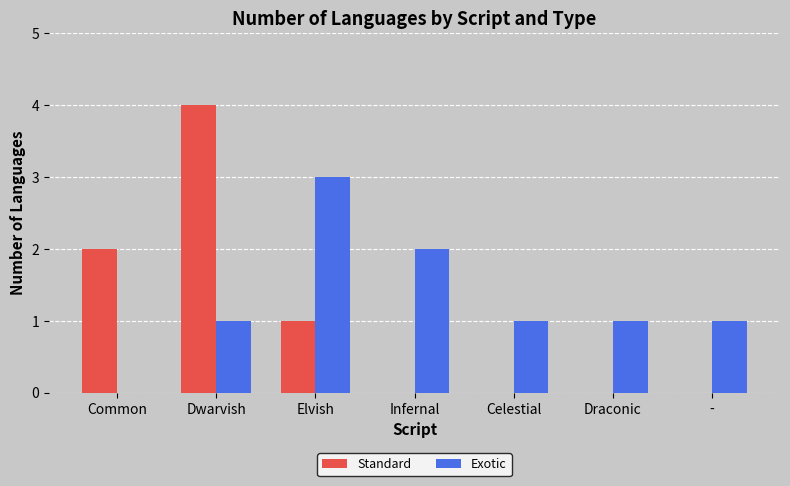

Which series has the largest range (max minus min)?

Standard